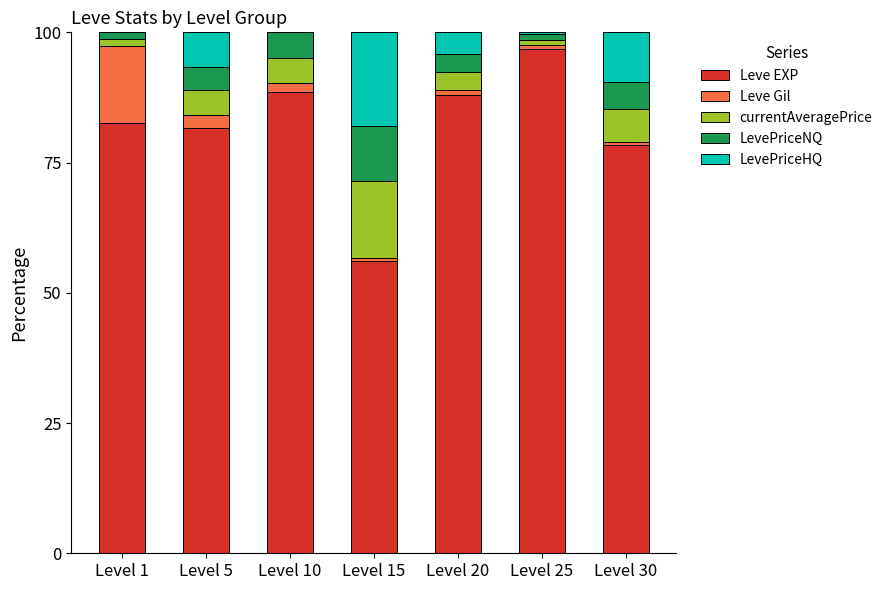

Which category has the highest value in the Leve EXP series?

Level 25